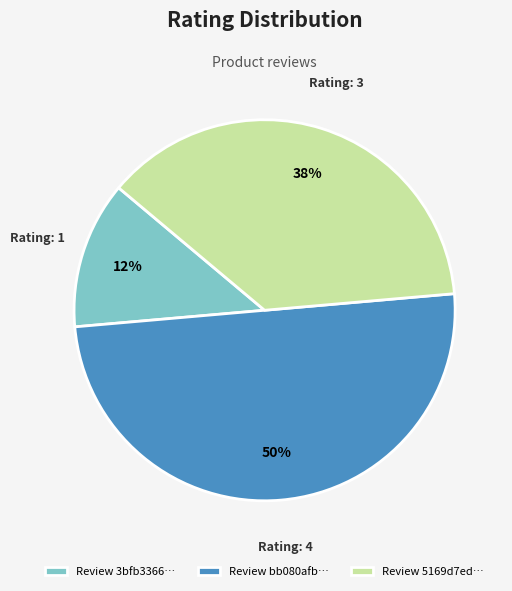

Which category has the biggest portion of the pie?

Review bb080afb…